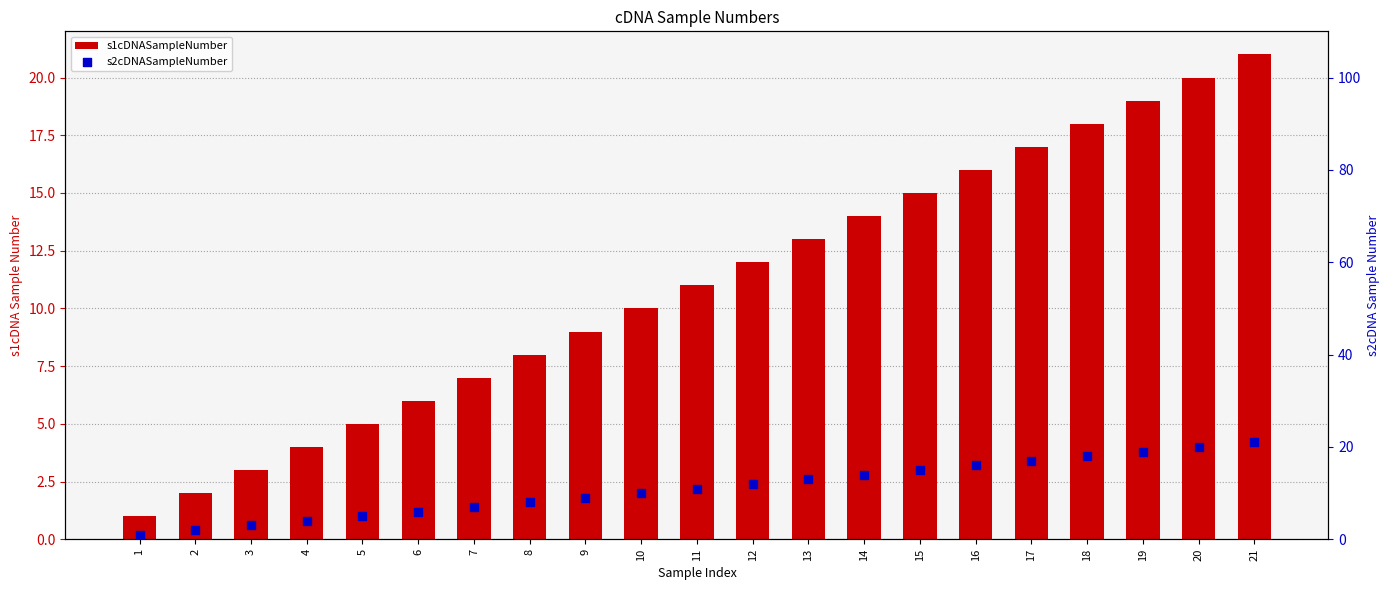

Which series contains the lowest Y value?

s1cDNASampleNumber